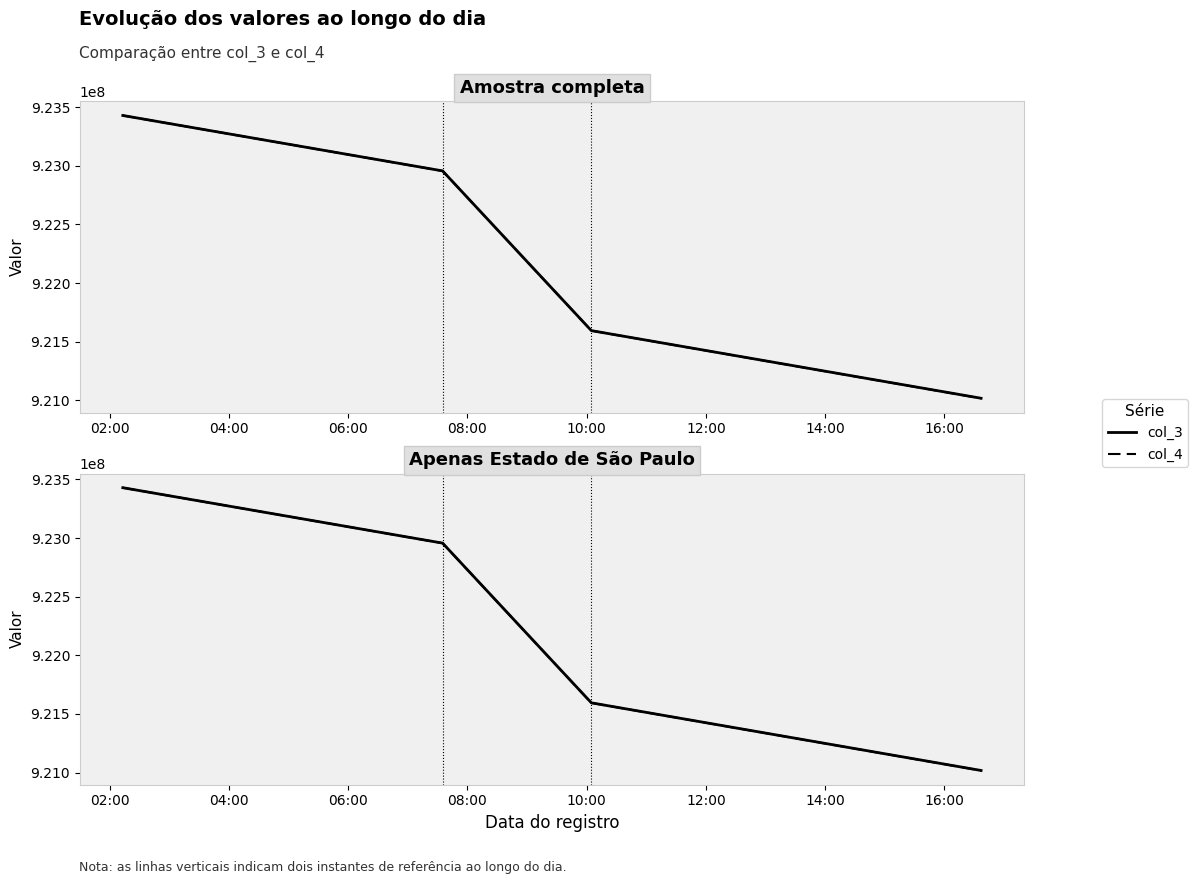

Where does the col_4 series first go above 922956000?

02:00